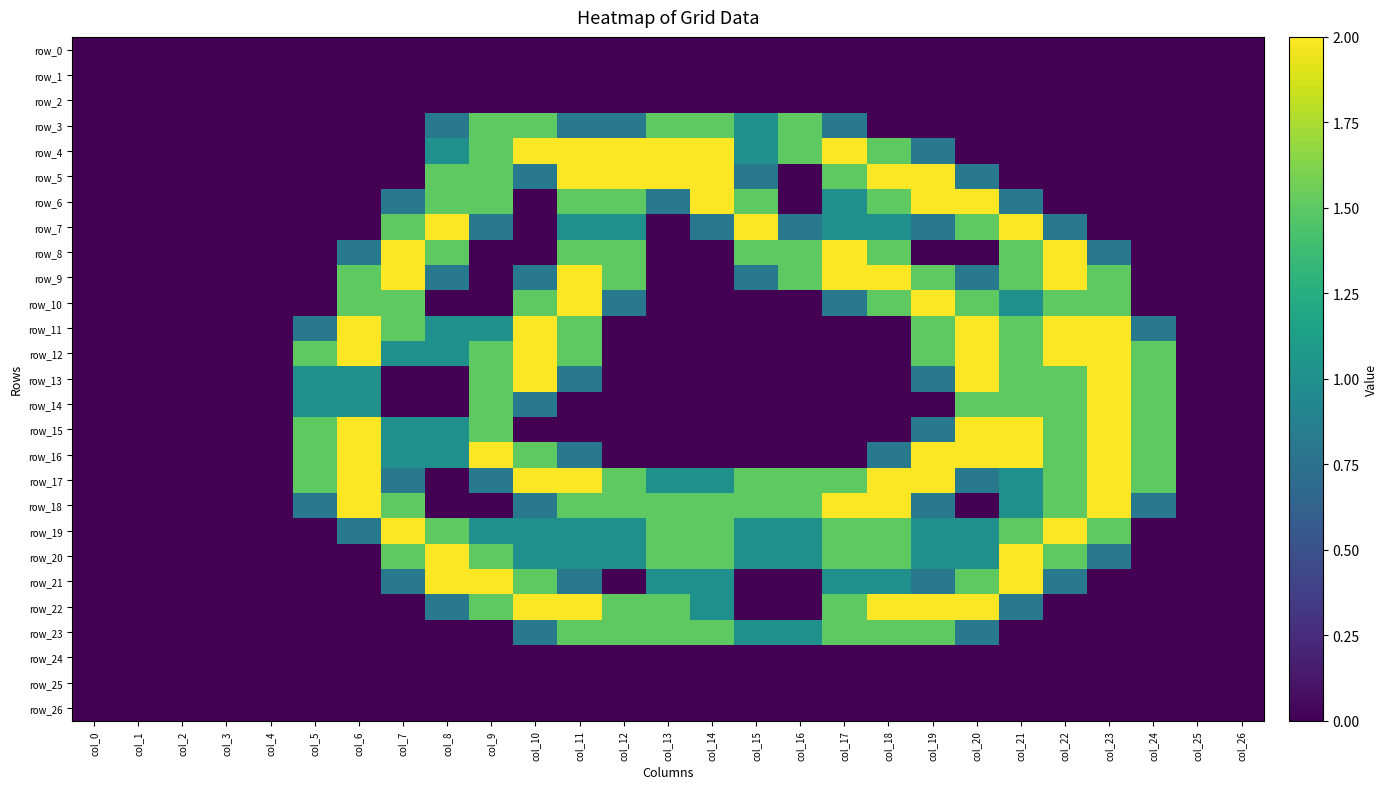

At which category is the sum across all series the highest?

col_11